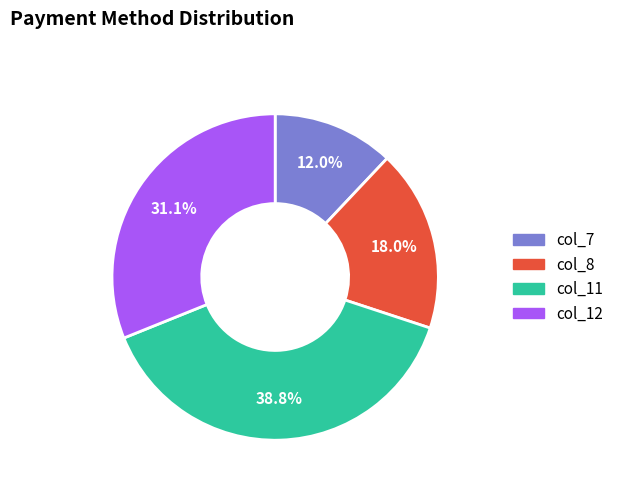

Rank the categories by value from highest to lowest.

col_11, col_12, col_8, col_7